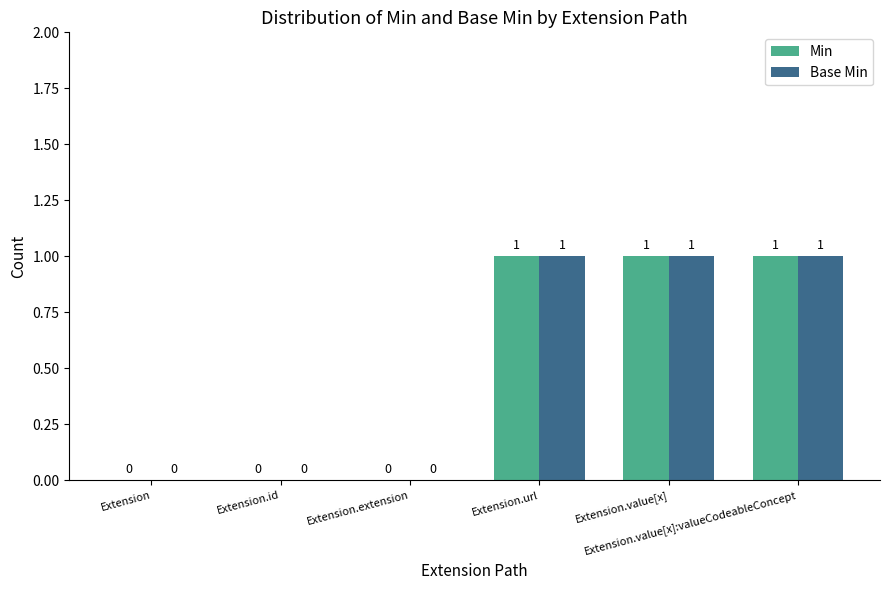

How many Min values are between 0 and 1?

6